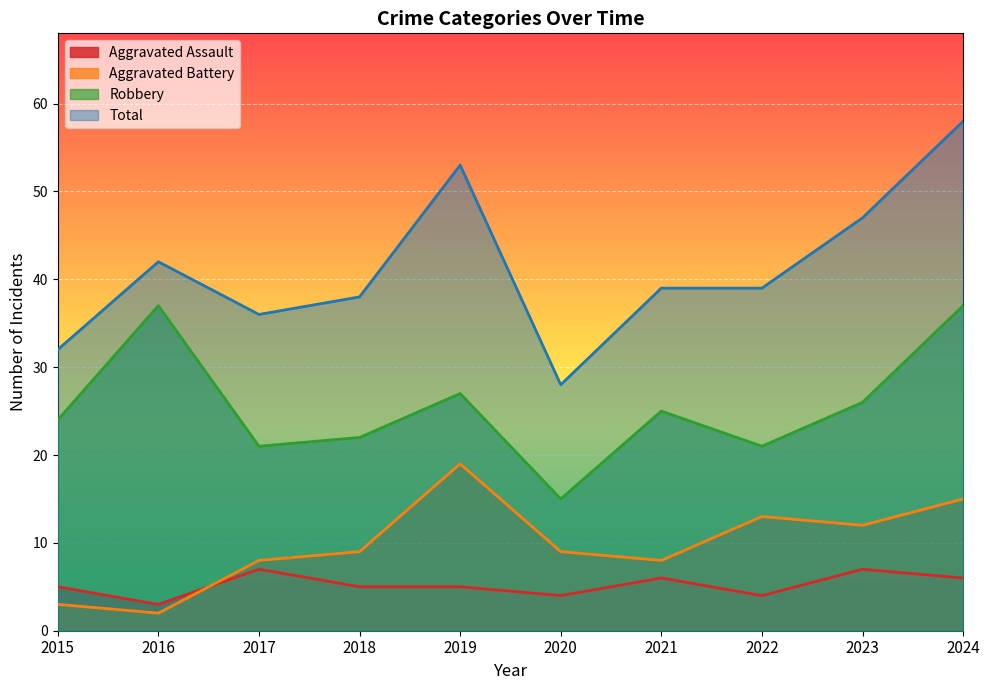

What value does the Aggravated Battery series have at 2019?

19